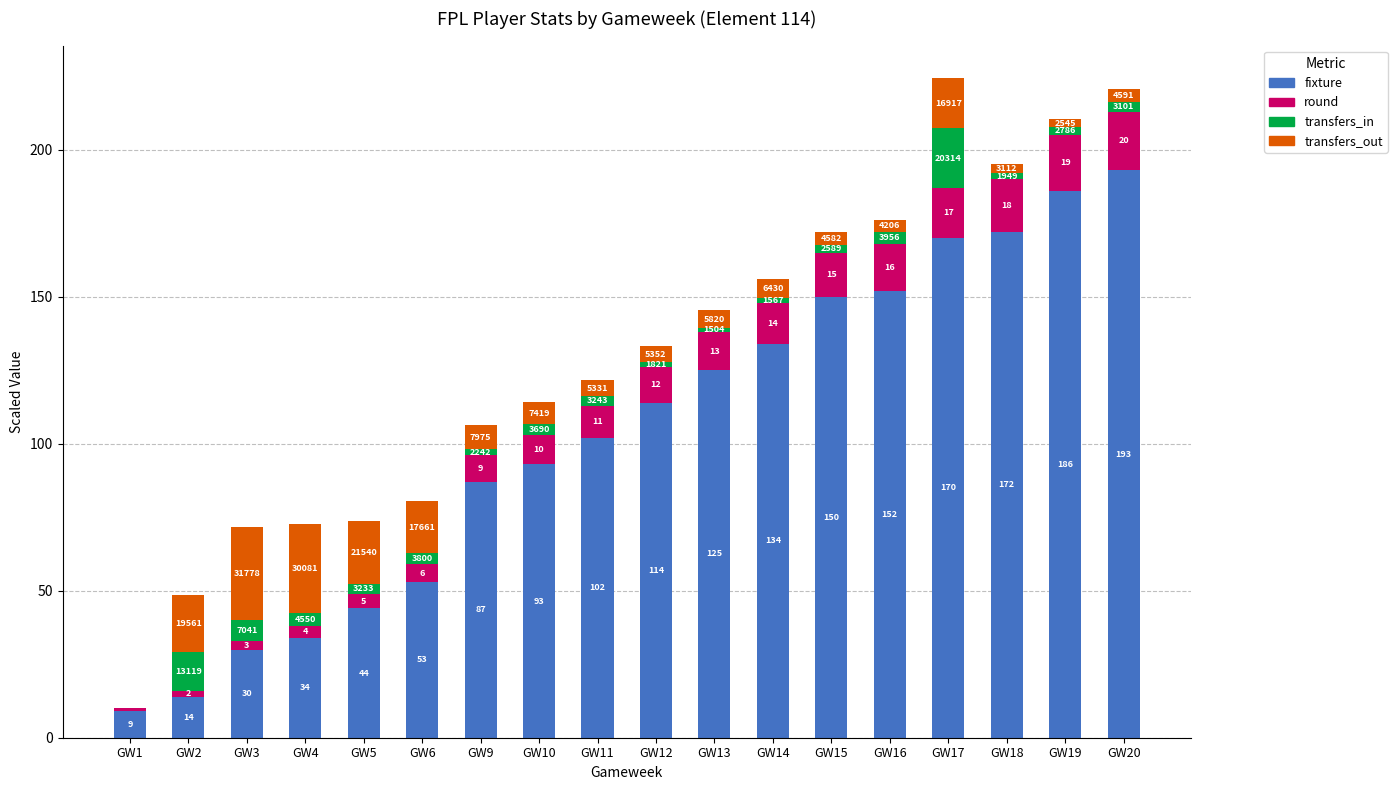

What is the total value across all series at GW2?

48.7